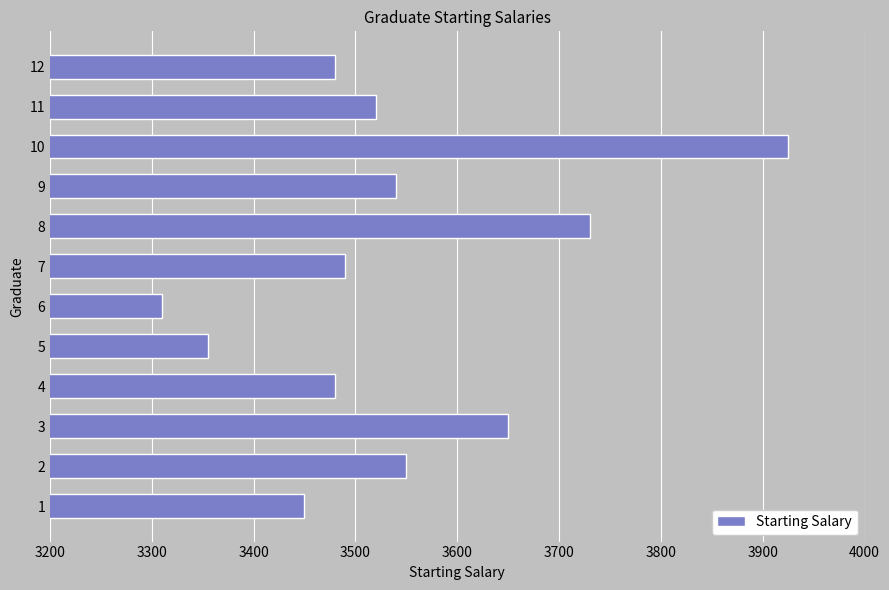

What is the change in value from 1 to 11?

+70